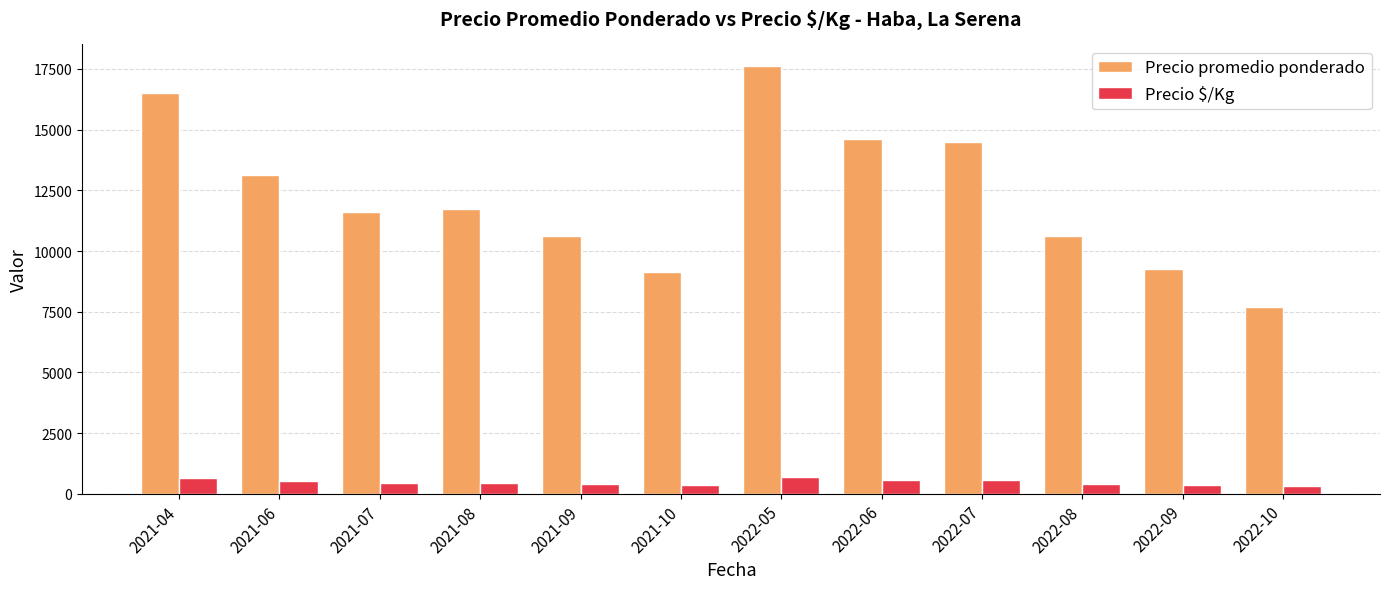

What is the maximum value shown in the chart?

17625